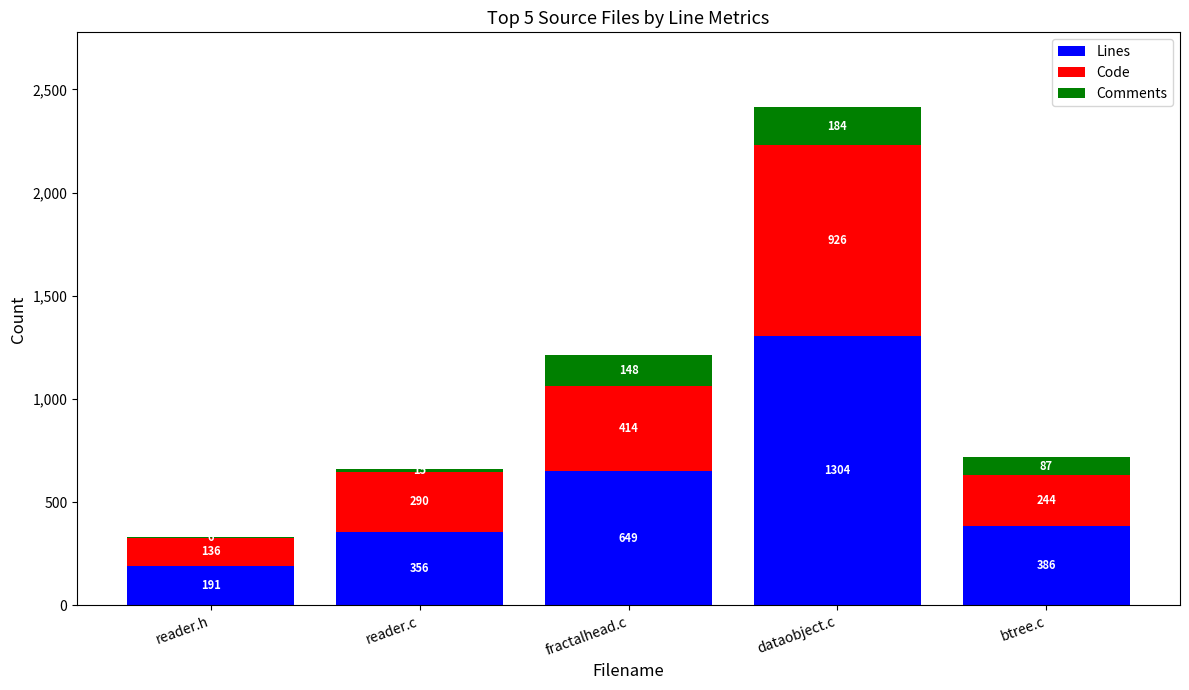

True or false: Lines has a value of 879 at fractalhead.c.

False